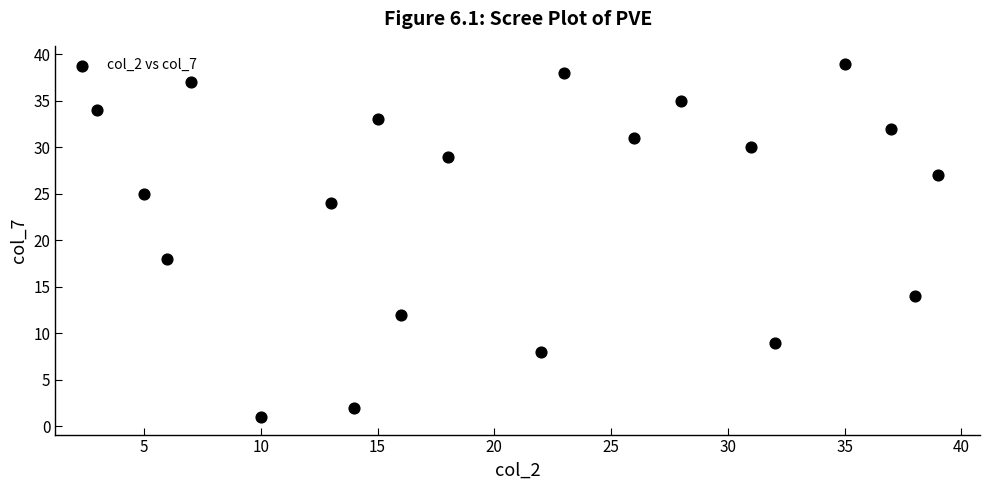

What is the range of Y values (max minus min)?

38